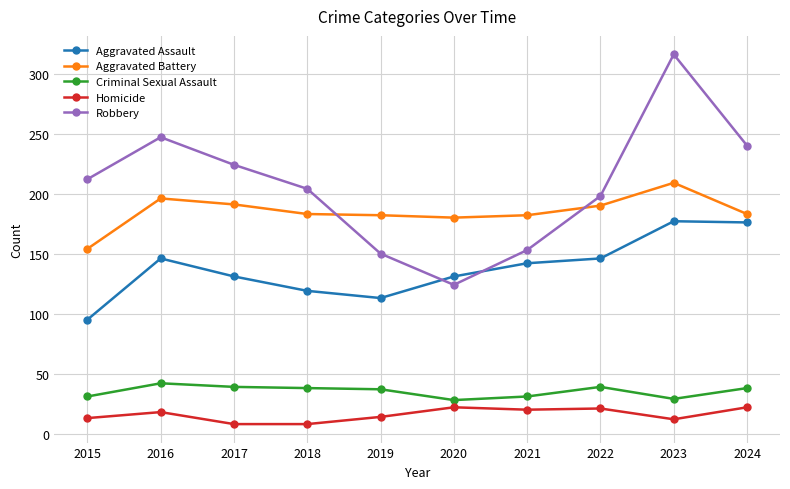

At which category is the sum across all series the highest?

2023